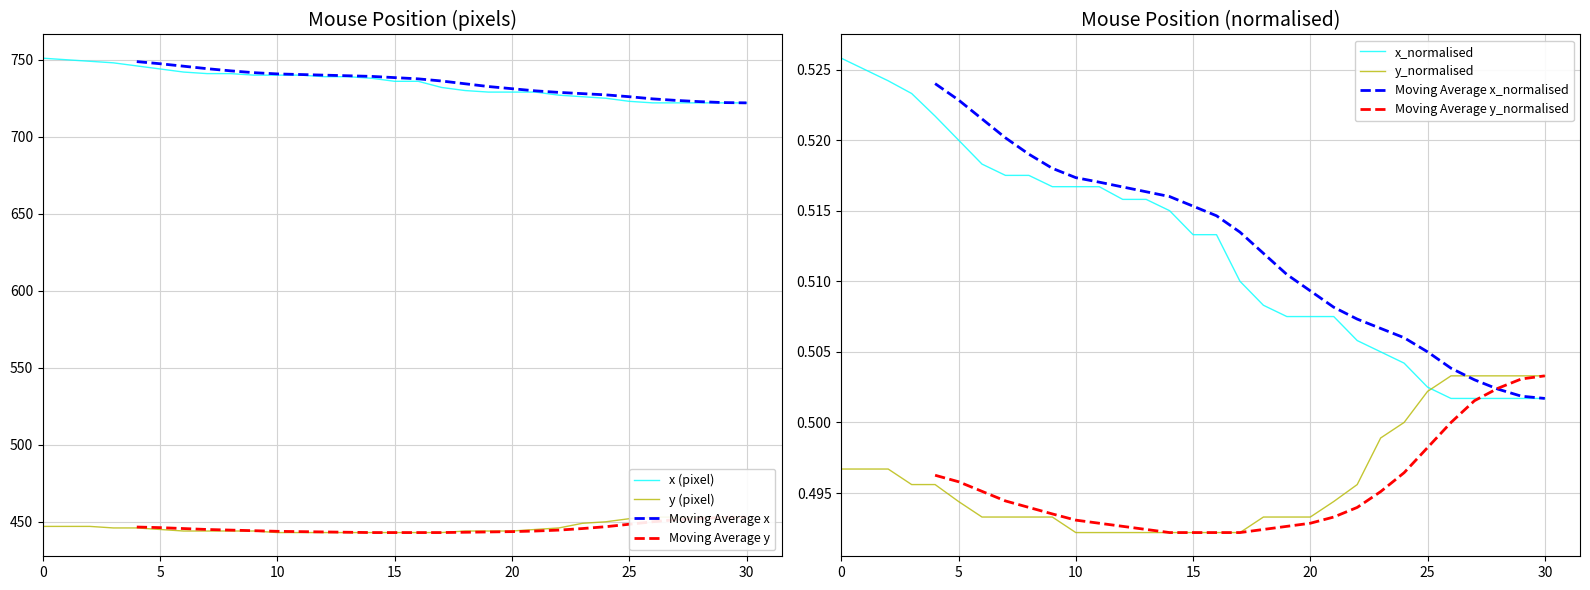

At which label does y_normalised reach its peak?

26